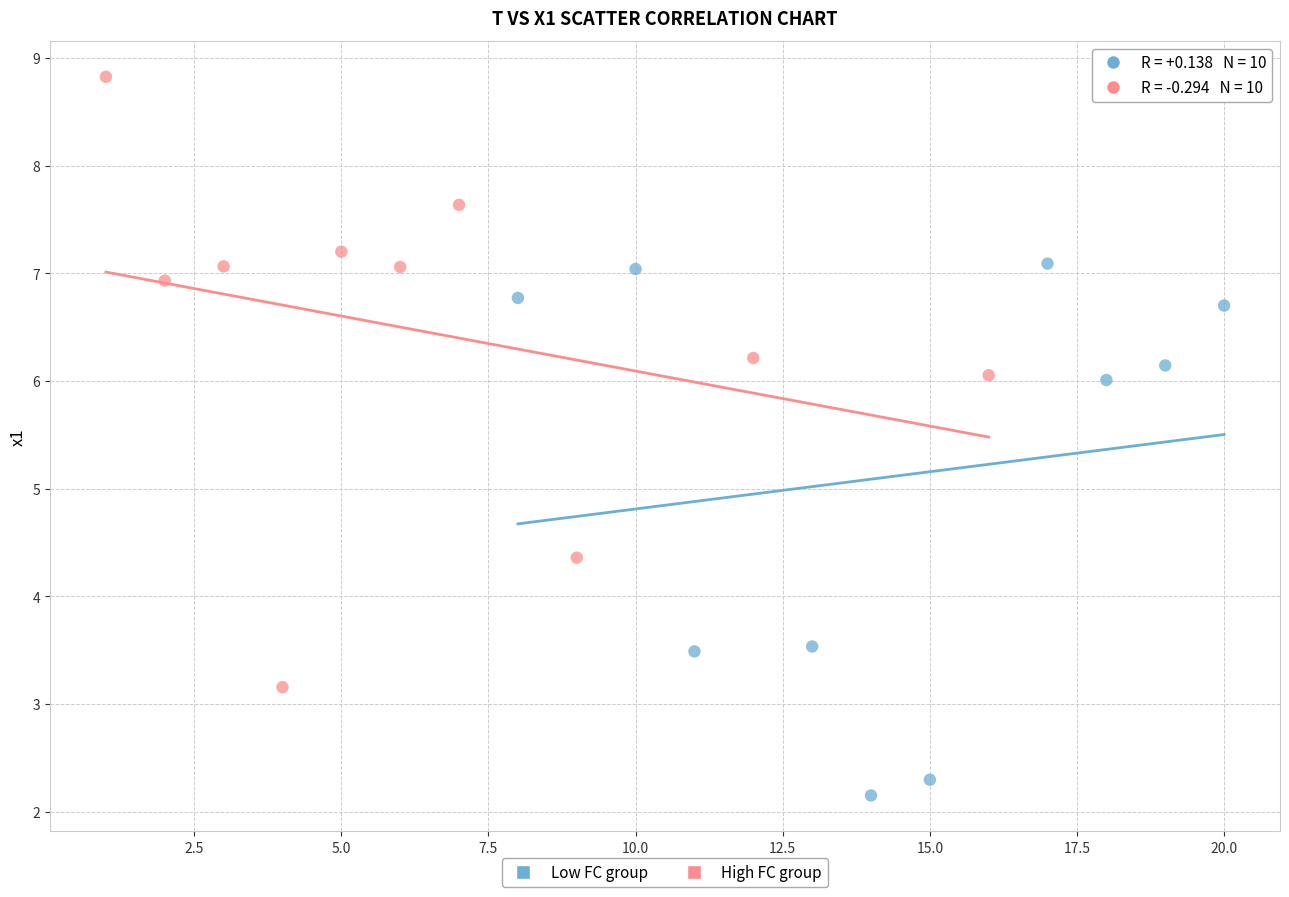

Which series contains the lowest Y value?

Low FC group